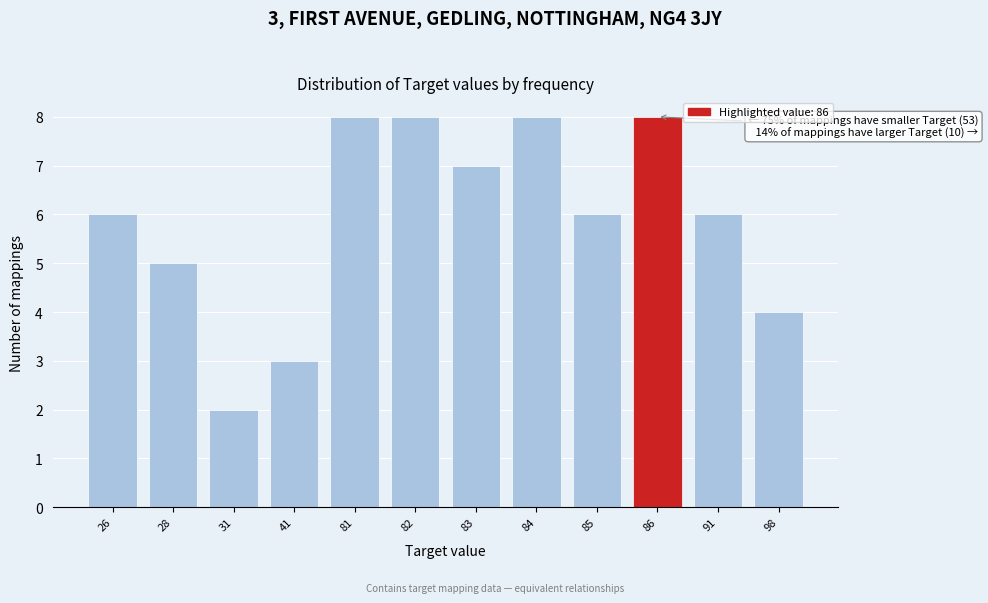

Reading left to right, list all the values displayed in this chart.

26=6	28=5	31=2	41=3	81=8	82=8	83=7	84=8	85=6	86=8	91=6	98=4